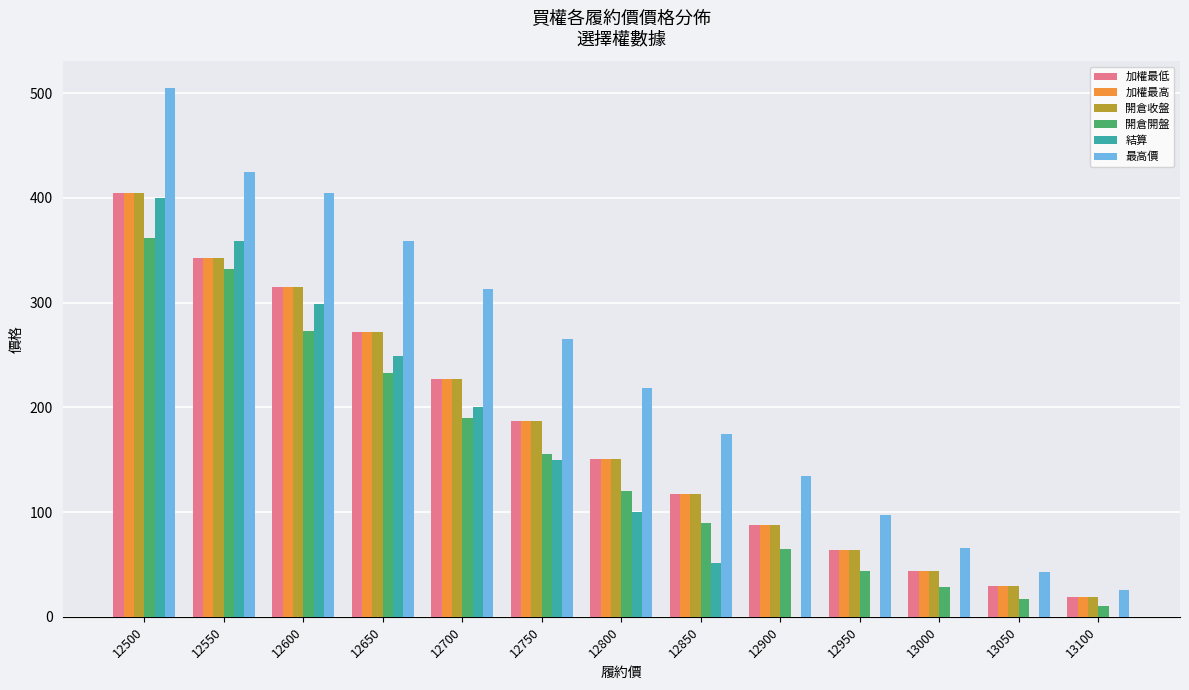

At which category is the sum across all series the highest?

12500